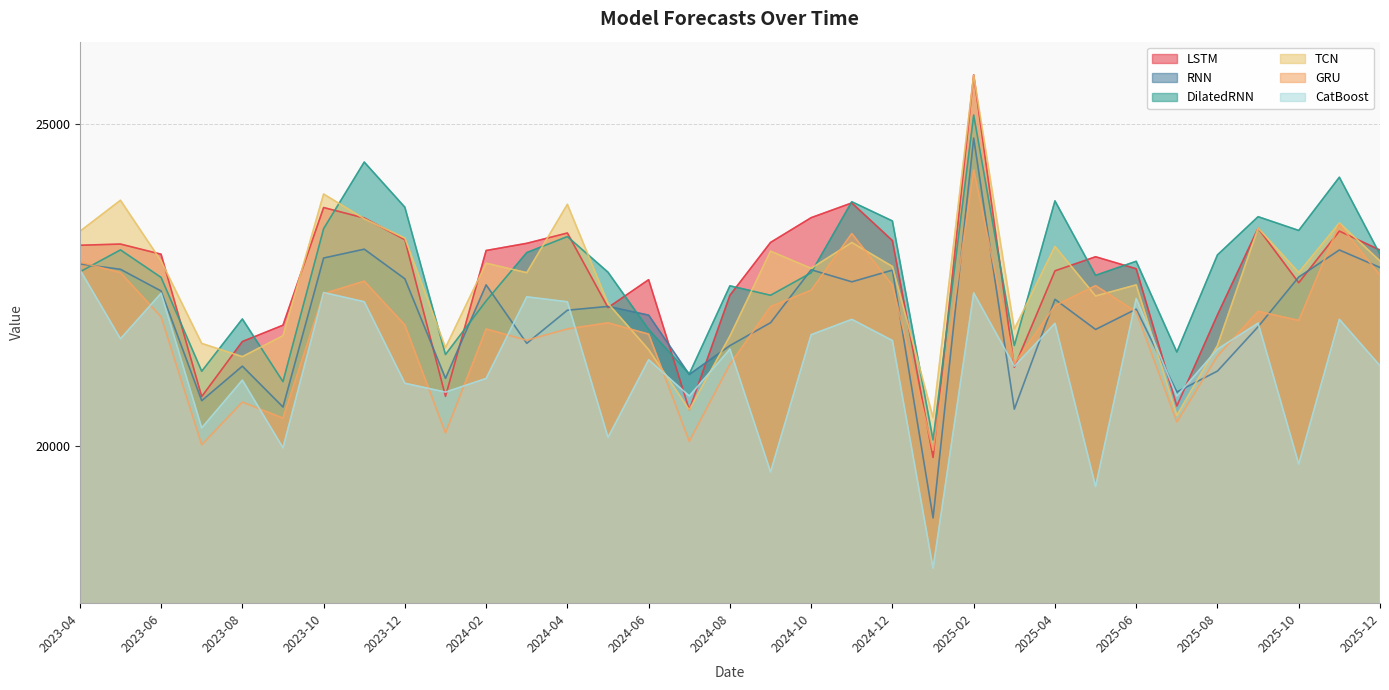

What is the smallest value displayed?

18094.8